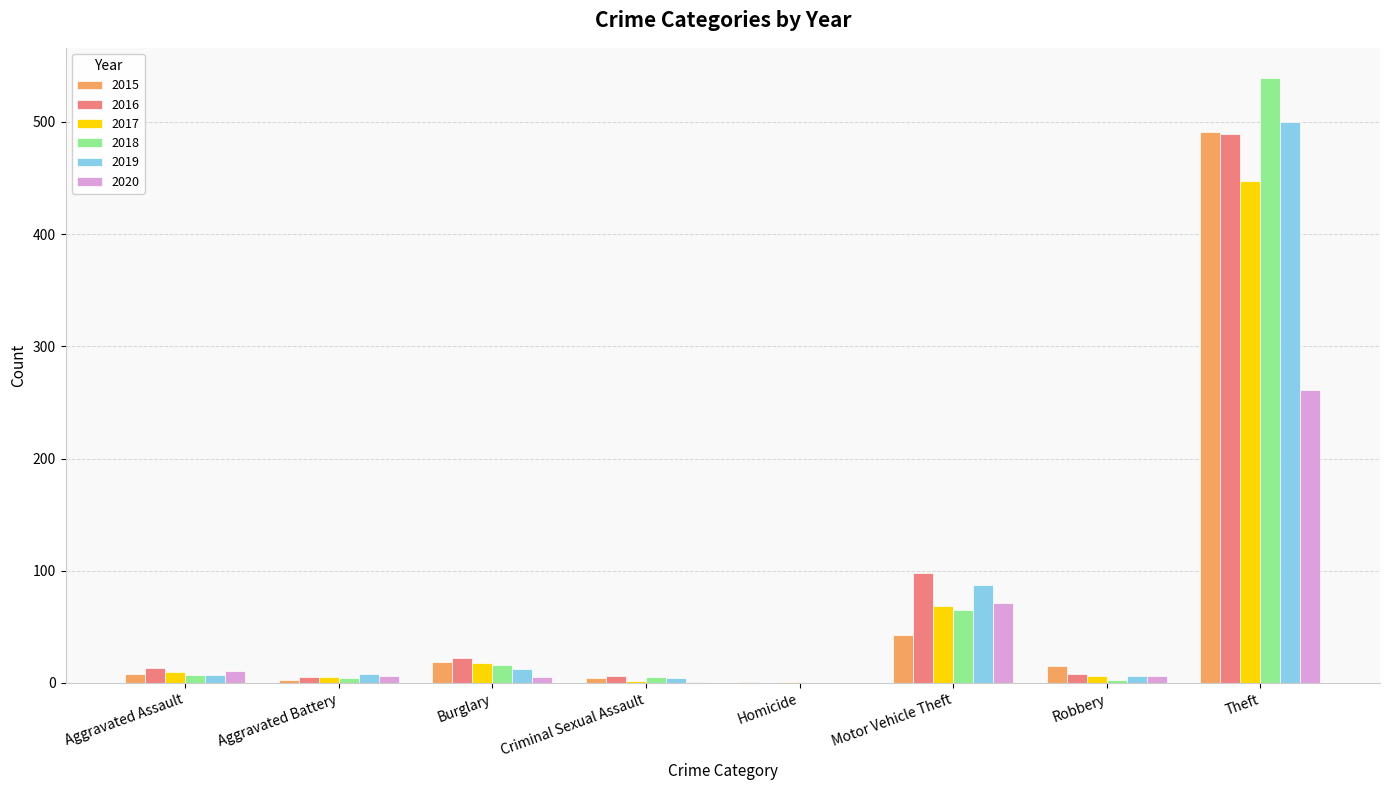

Is the value of 2016 at Aggravated Battery greater than the value of 2018 at Homicide?

Yes